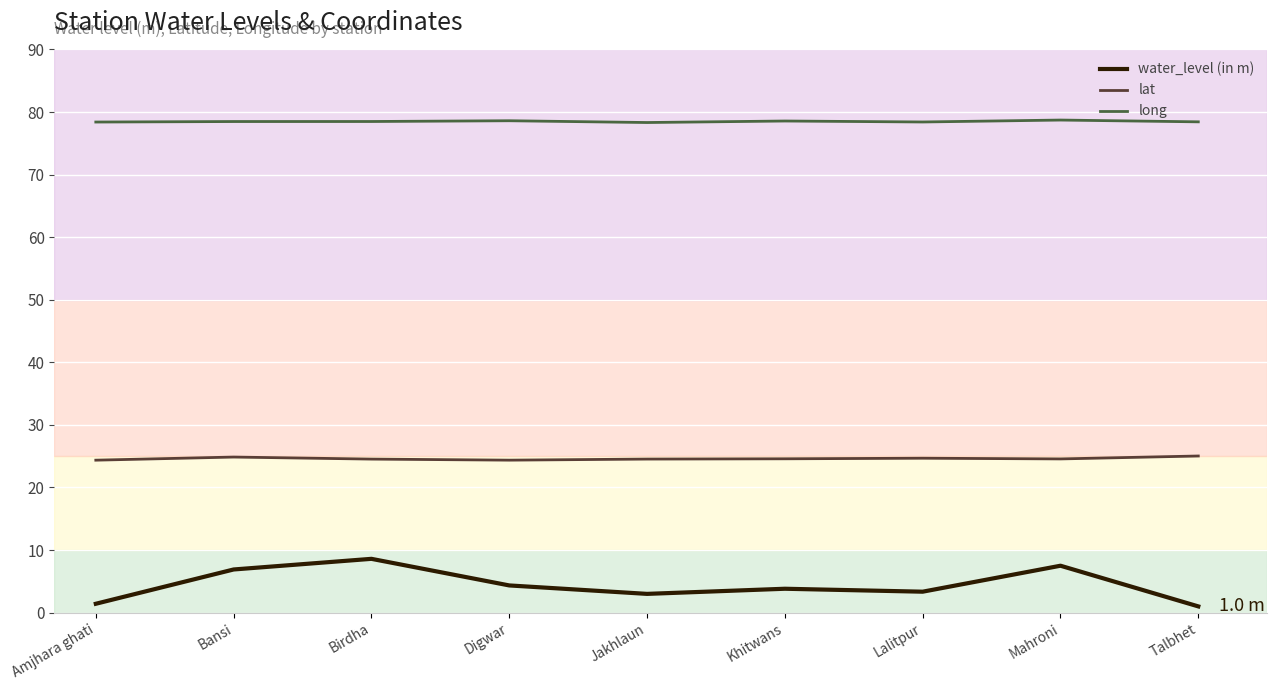

Rank the series by their average value, from highest to lowest.

long, lat, water_level (in m)